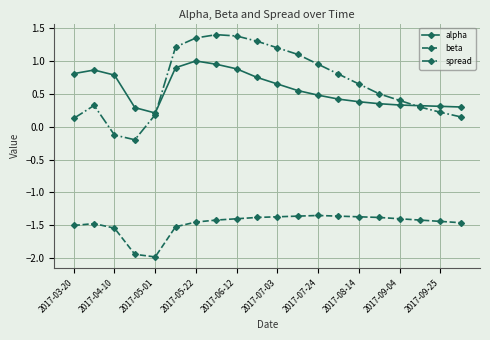

What is the sum of all beta values?

-29.5